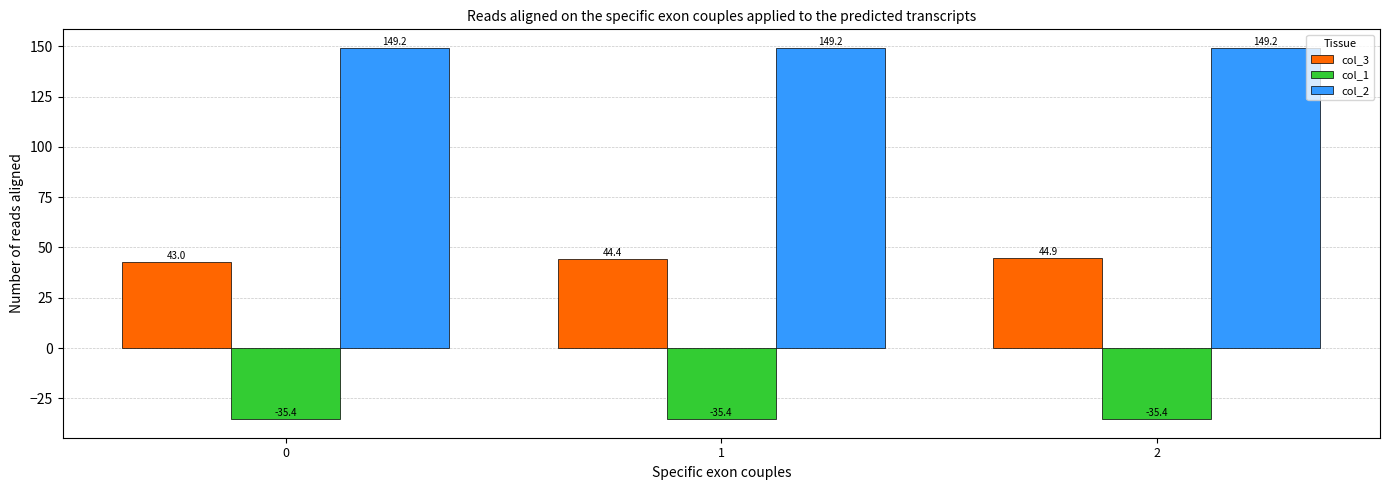

What is the difference between the maximum and second lowest values in the col_3 series?

0.5